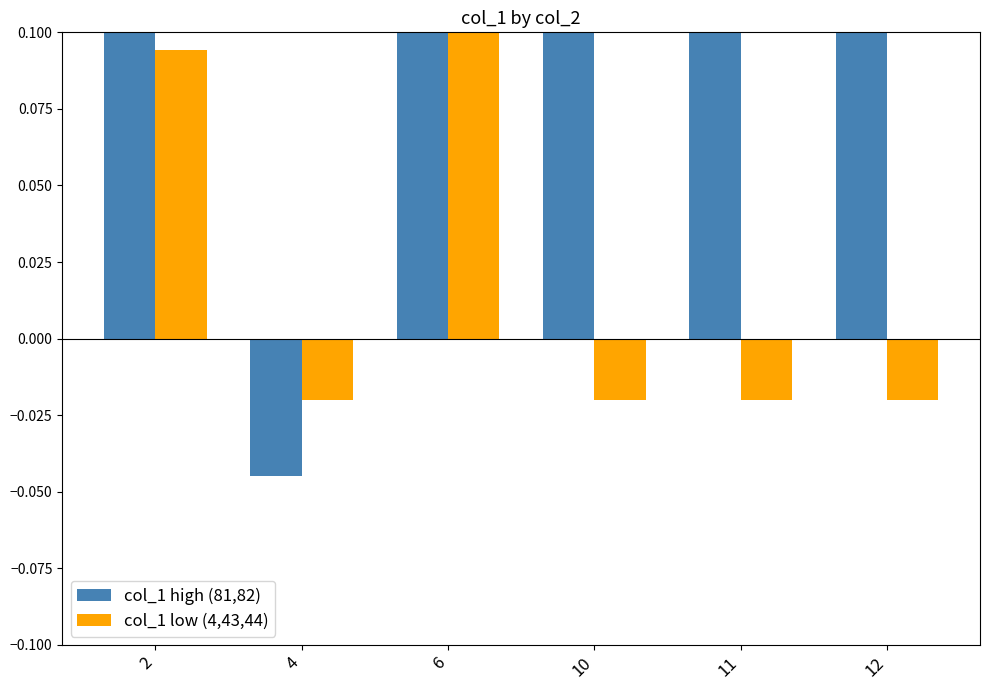

Rank the categories by col_1 high (81,82) value from lowest to highest.

4, 2, 10, 11, 12, 6